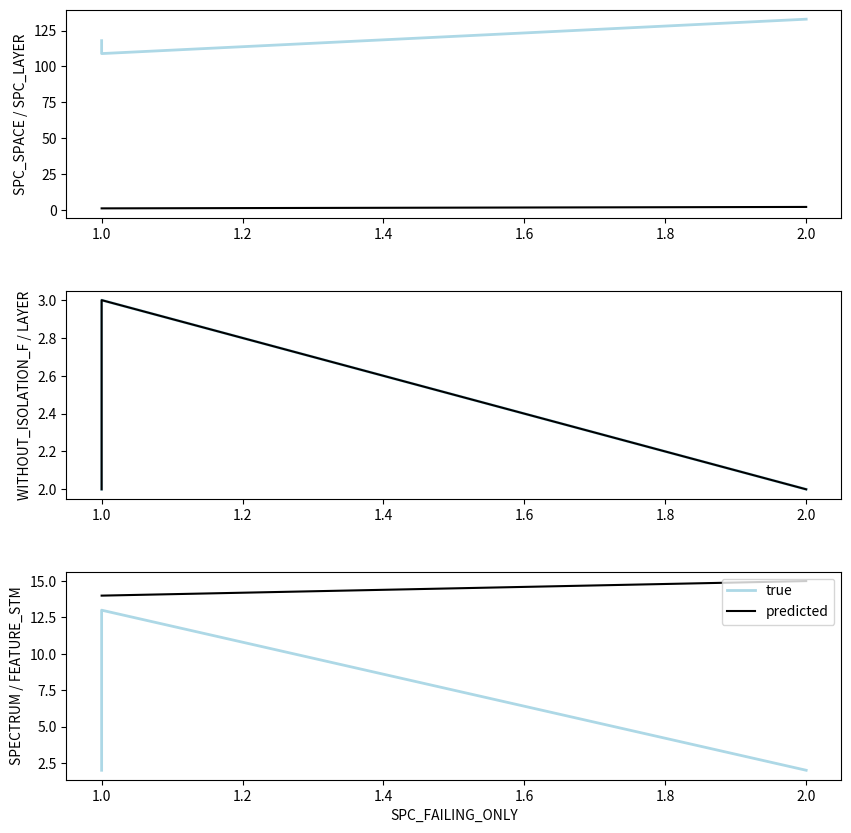

True or false: WITHOUT_ISOLATION_LAYER has a value of 3 at 2.0.

False